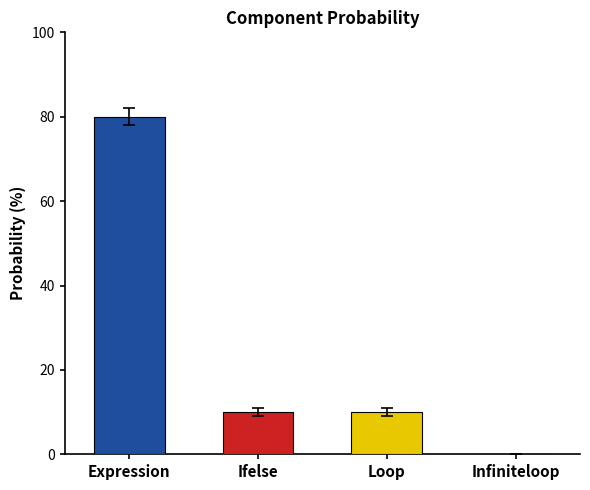

Reading left to right, extract all data points from this chart.

80	10	10	0